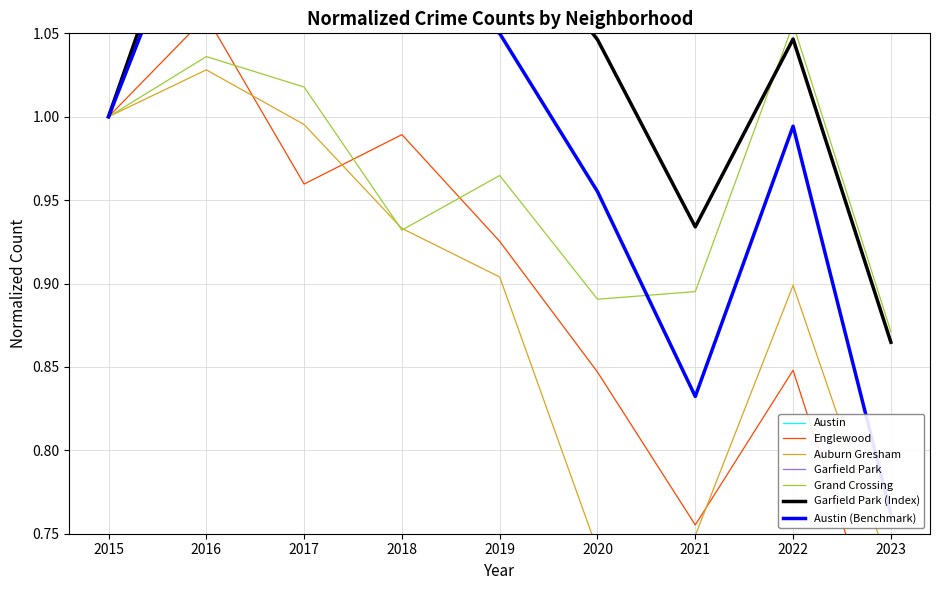

What is the value of the Garfield Park point at the 7th from the left?

0.9